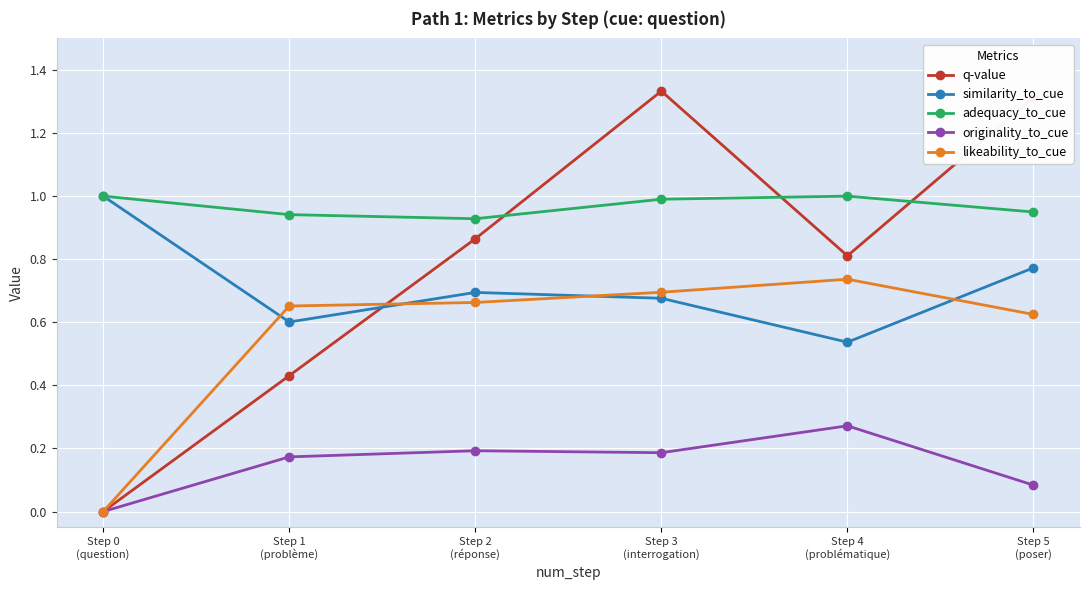

How many intersections are there between similarity_to_cue and likeability_to_cue?

4